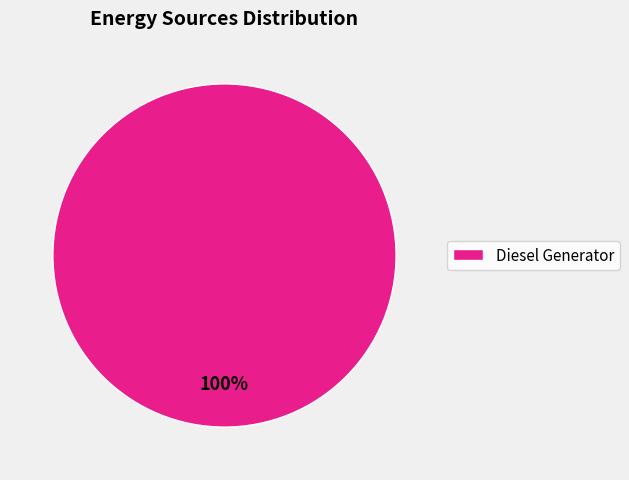

What percentage is the Diesel Generator slice, to the nearest percent?

100%